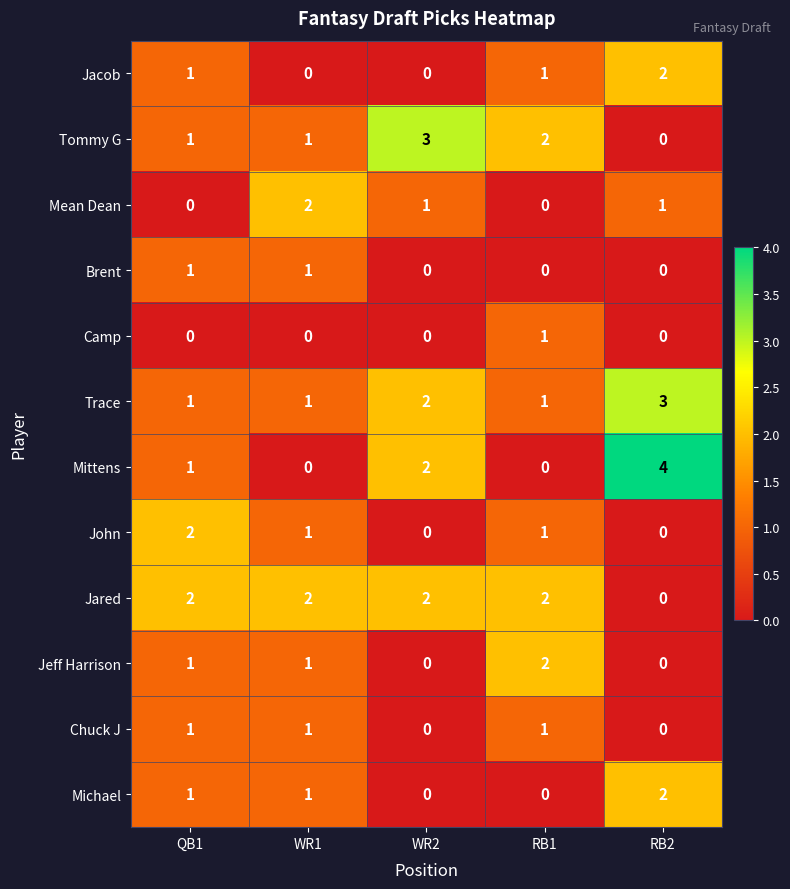

What value does the Mittens series have at RB2?

4